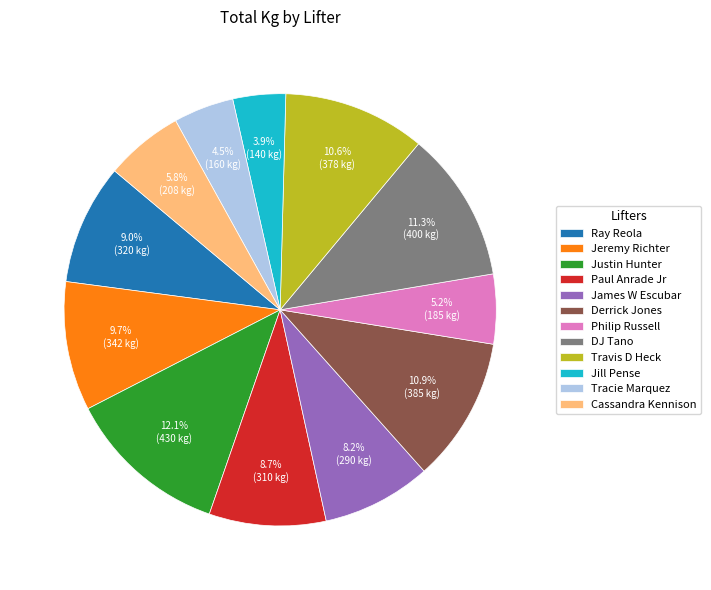

Which slice is the smallest?

Jill Pense